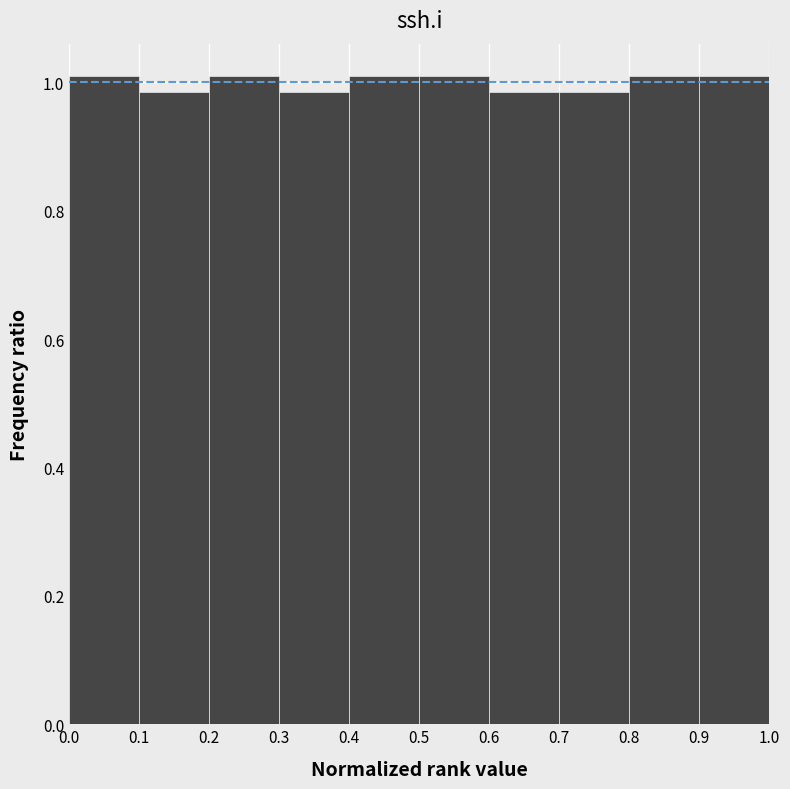

How tall is the bar that spans 0.5 to 0.6 on the x-axis? The values are not printed on the chart, so give them approximately, as read against the axis.

1.00